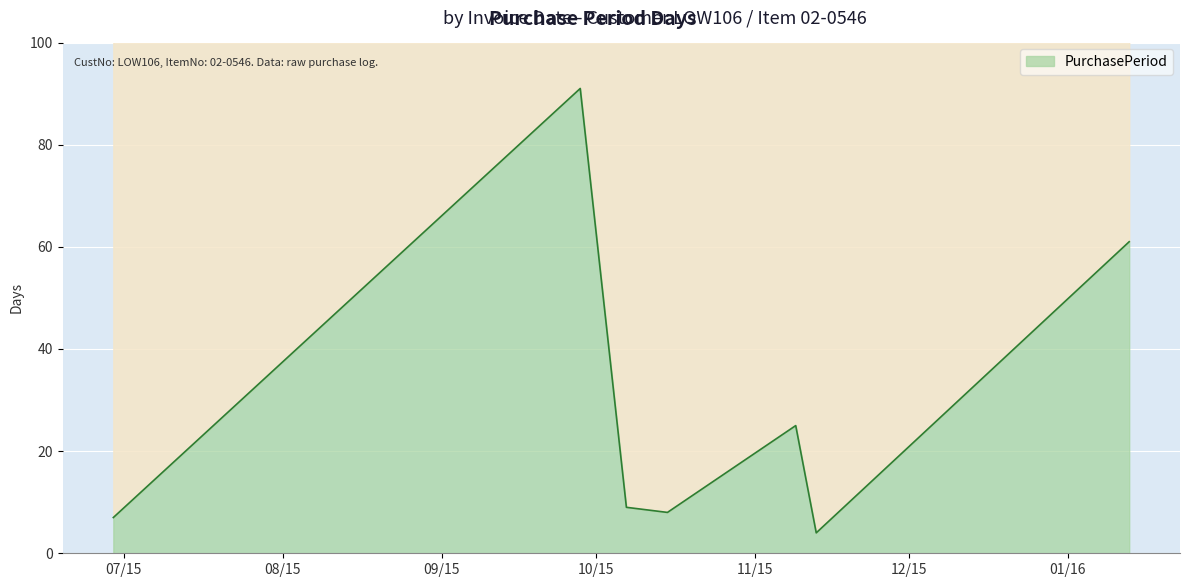

What is the difference between the maximum and minimum values?

87